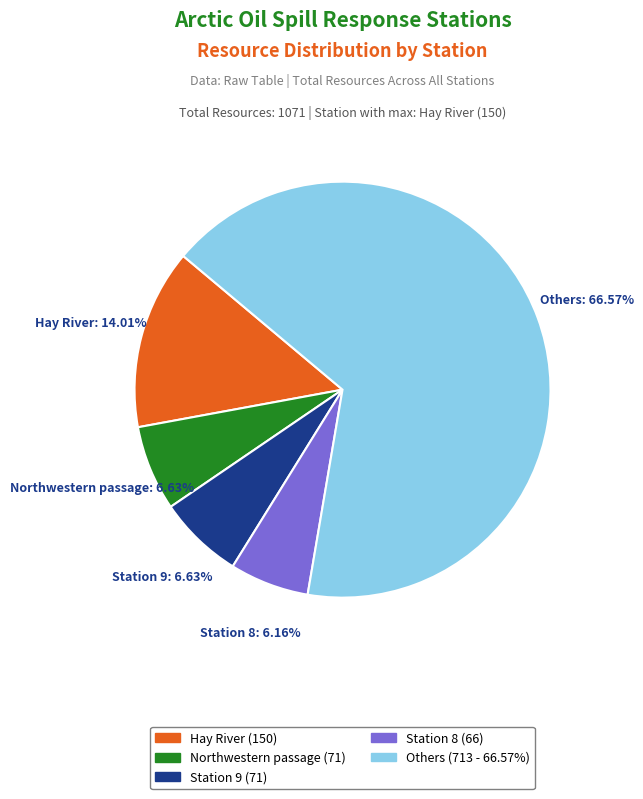

How many slices are in this pie chart?

5